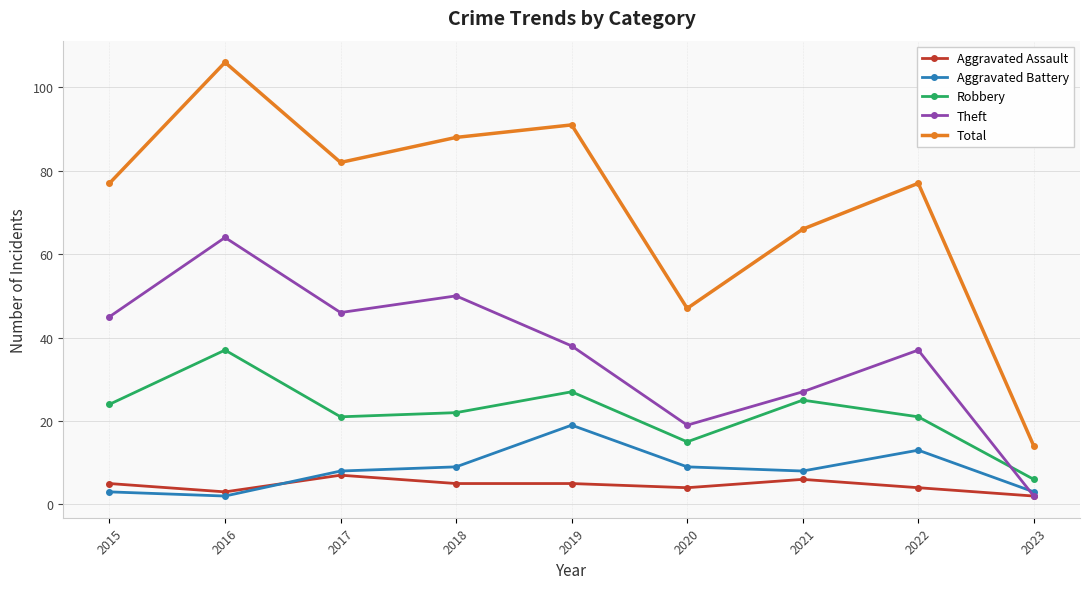

True or false: Robbery and Aggravated Assault cross at least once.

False